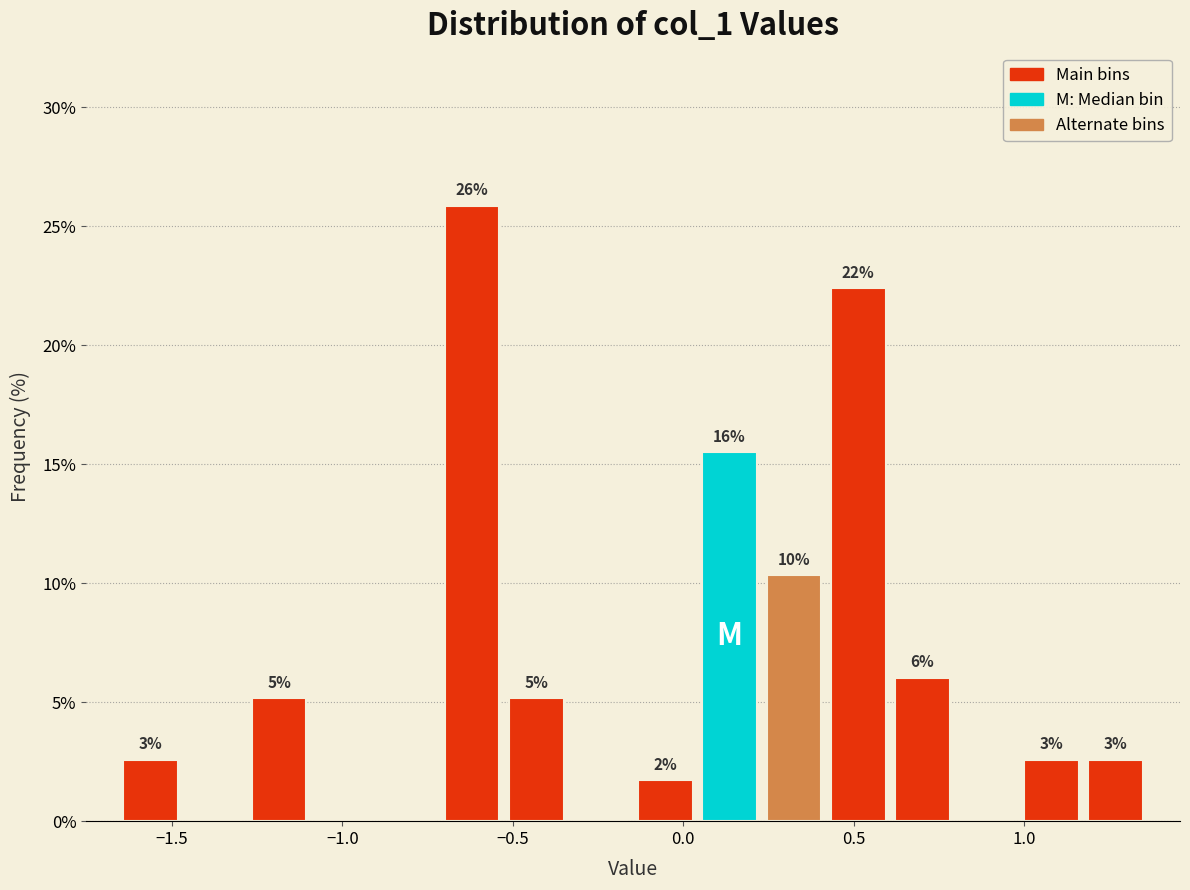

Around what value on the x-axis is the tallest bar? Give the approximate position of its centre, as read against the axis.

-0.60